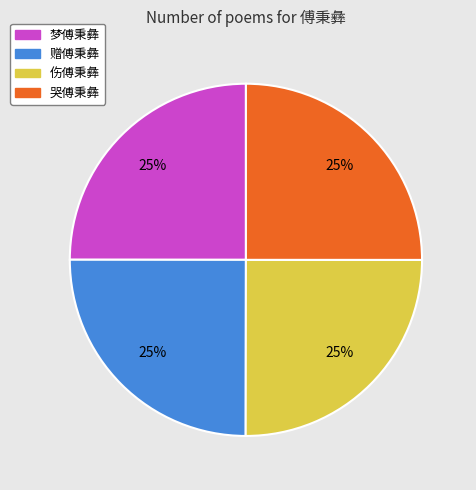

Approximately how many times larger is the value at 梦傅秉彝 compared to 哭傅秉彝?

1.0